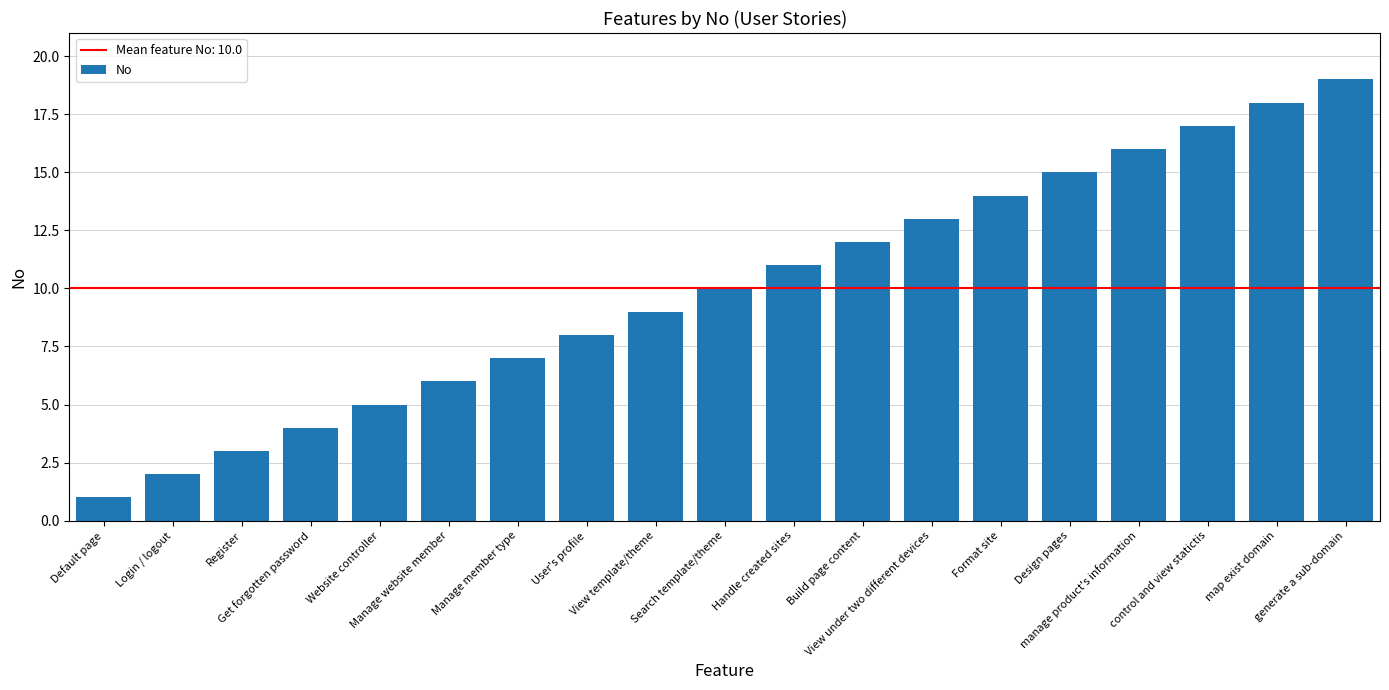

What is the minimum value shown in the chart?

1